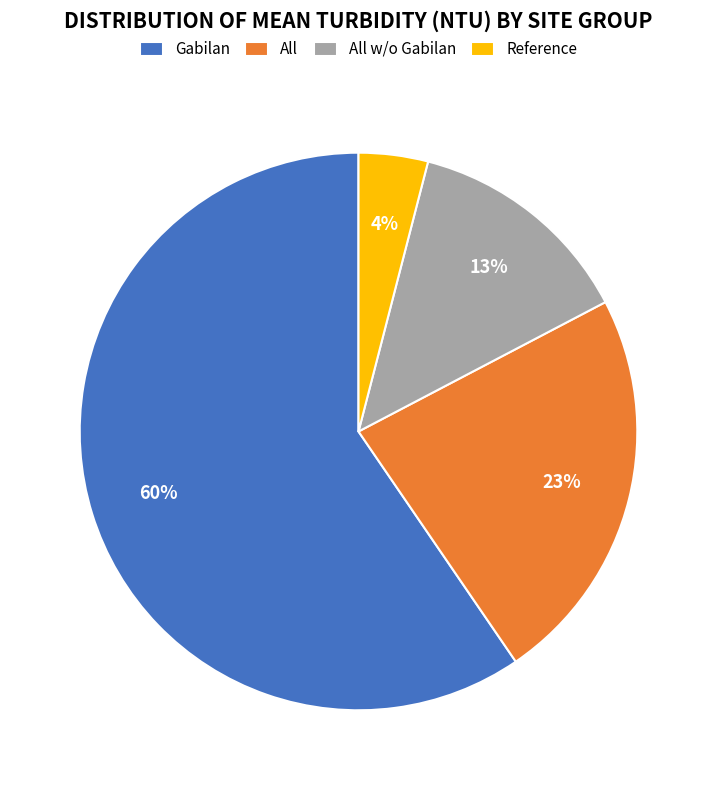

Which has a higher value, All or Gabilan?

Gabilan